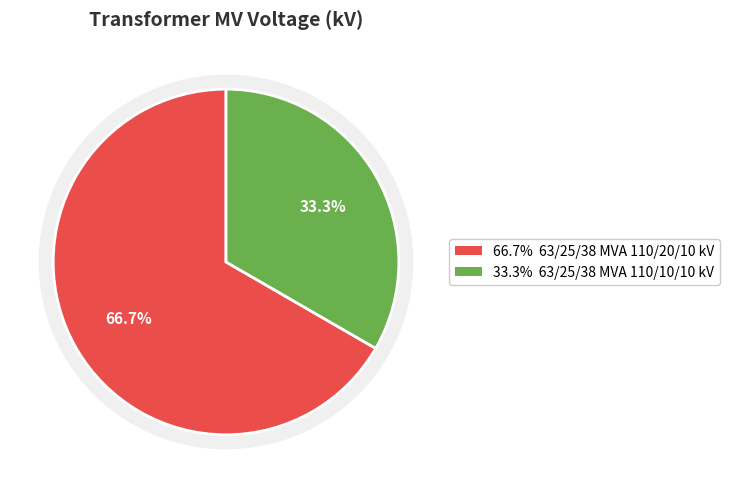

True or false: 63/25/38 MVA 110/10/10 kV accounts for 44% of the total.

False